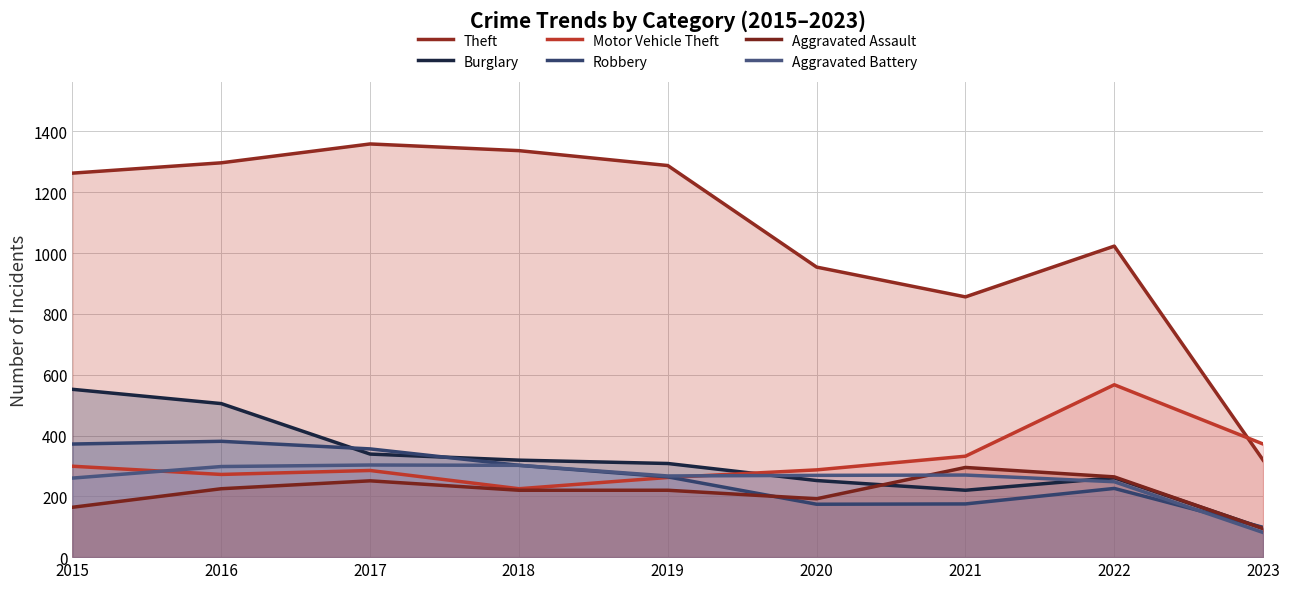

Where does the Motor Vehicle Theft series first go above 287?

2015